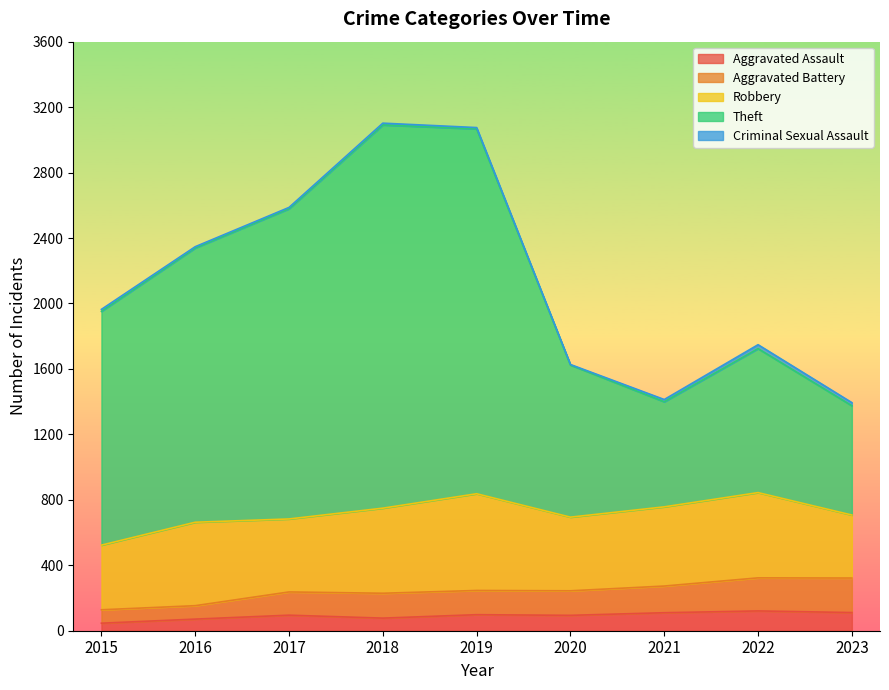

What is the value of the Aggravated Assault point at the 1st from the left?

46